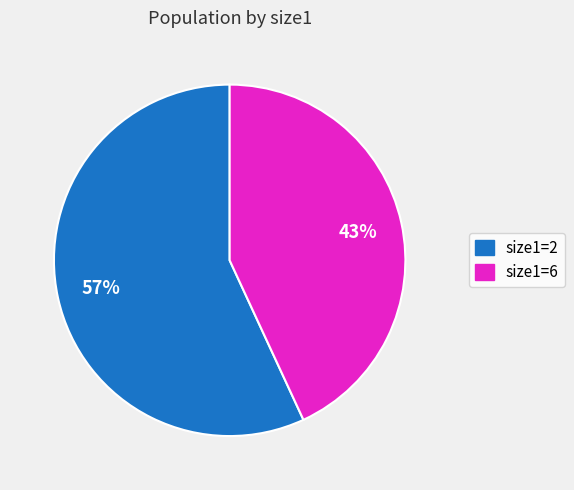

Is the sum of size1=6 and size1=2 greater than half?

Yes